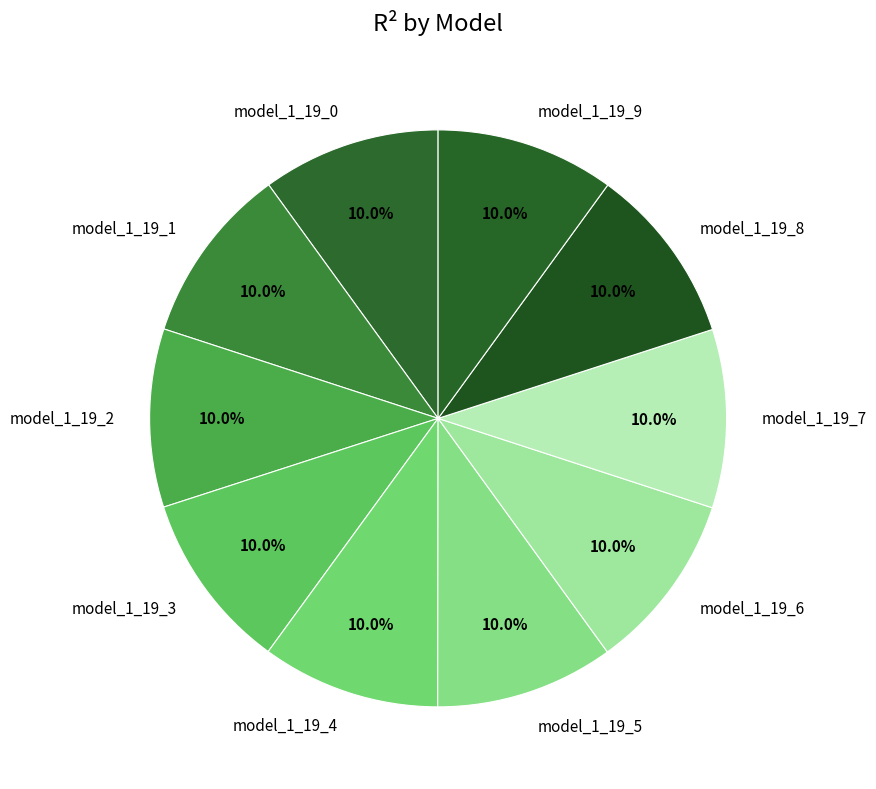

Does model_1_19_8 account for over 50% of the chart?

No